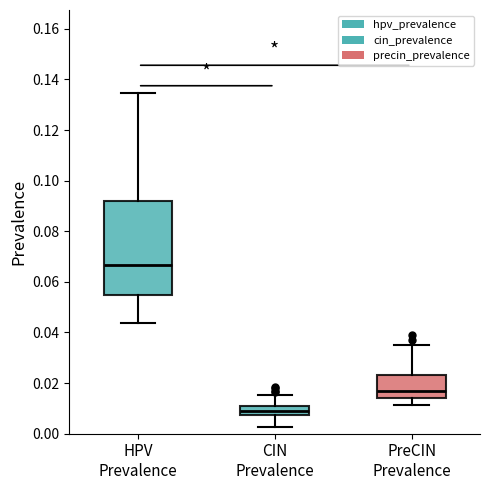

Reading left to right, read every box against the y-axis: the position of its median line, the range the box covers, and the ends of its whiskers. The values are not printed on the chart, so give them approximately, as read against the axis.

HPV Prevalence: median 0.066, box 0.054 to 0.092, whiskers 0.044 to 0.134
CIN Prevalence: median 0.010 (inside the box), box 0.008 to 0.010, whiskers 0.002 to 0.016
PreCIN Prevalence: median 0.016, box 0.014 to 0.024, whiskers 0.012 to 0.036